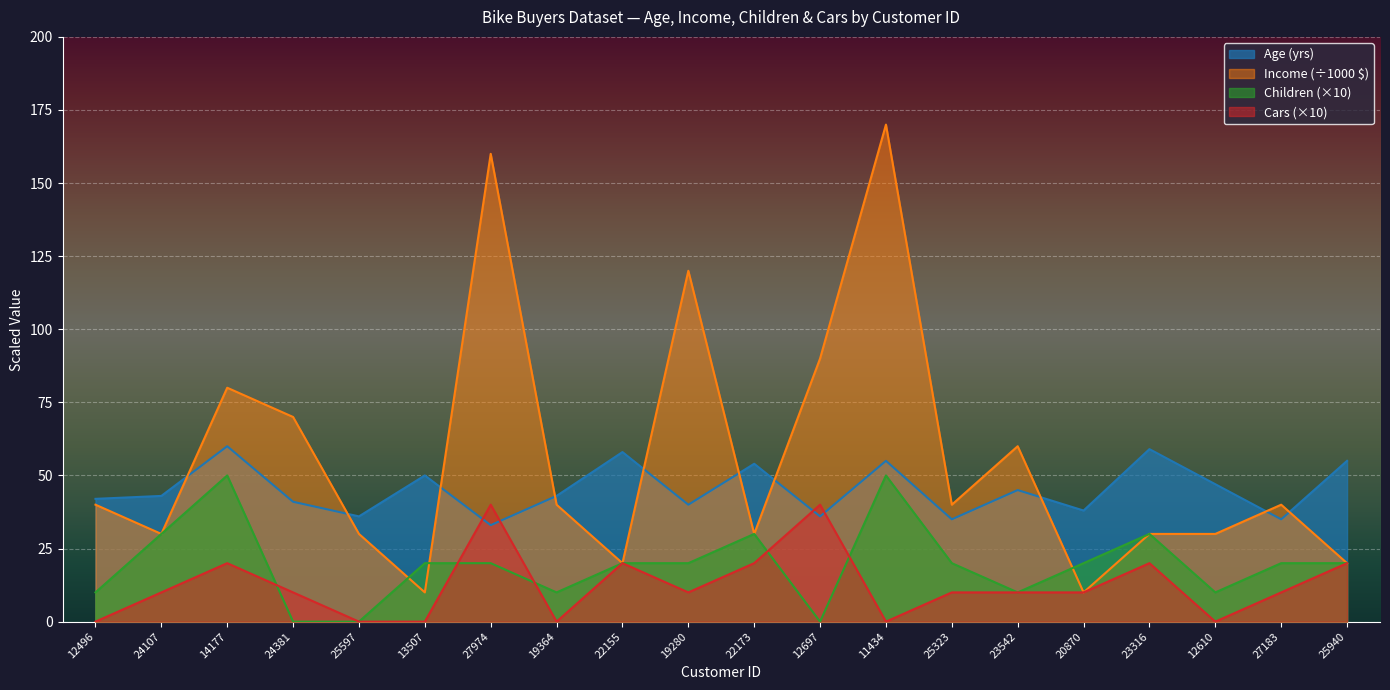

How many interior local valleys does the Income series have?

6